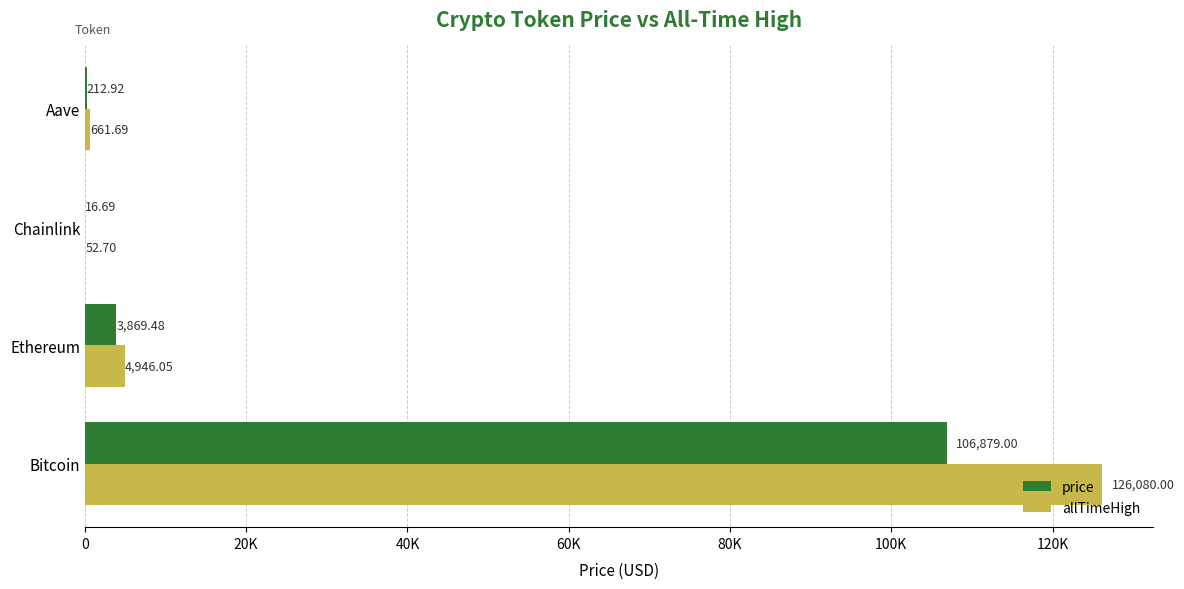

What is the average value of the price series?

27744.5